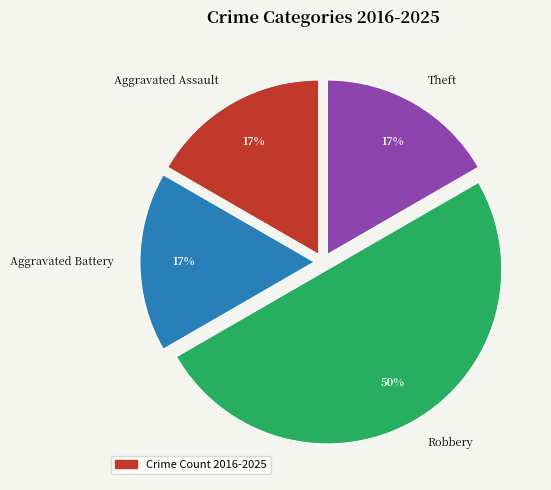

What is the largest slice in the pie chart?

Robbery